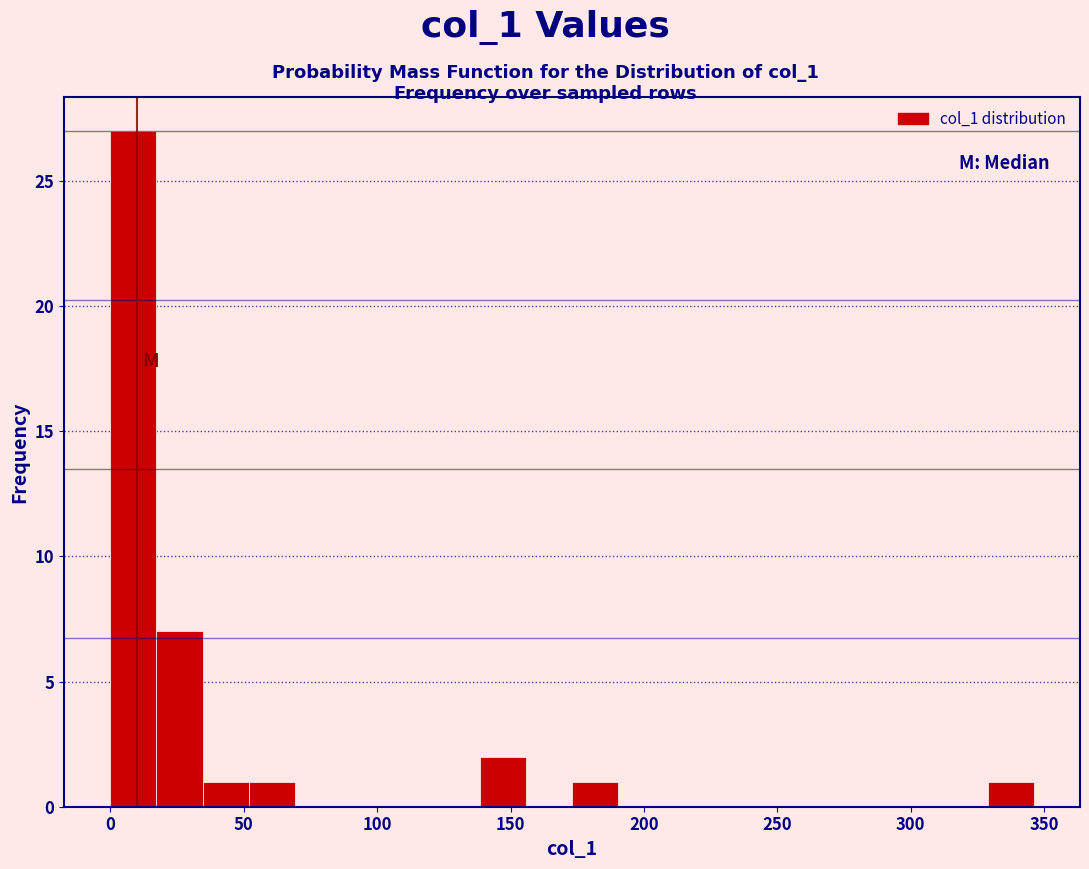

Read against the x-axis, roughly where is the centre of the tallest bar?

10